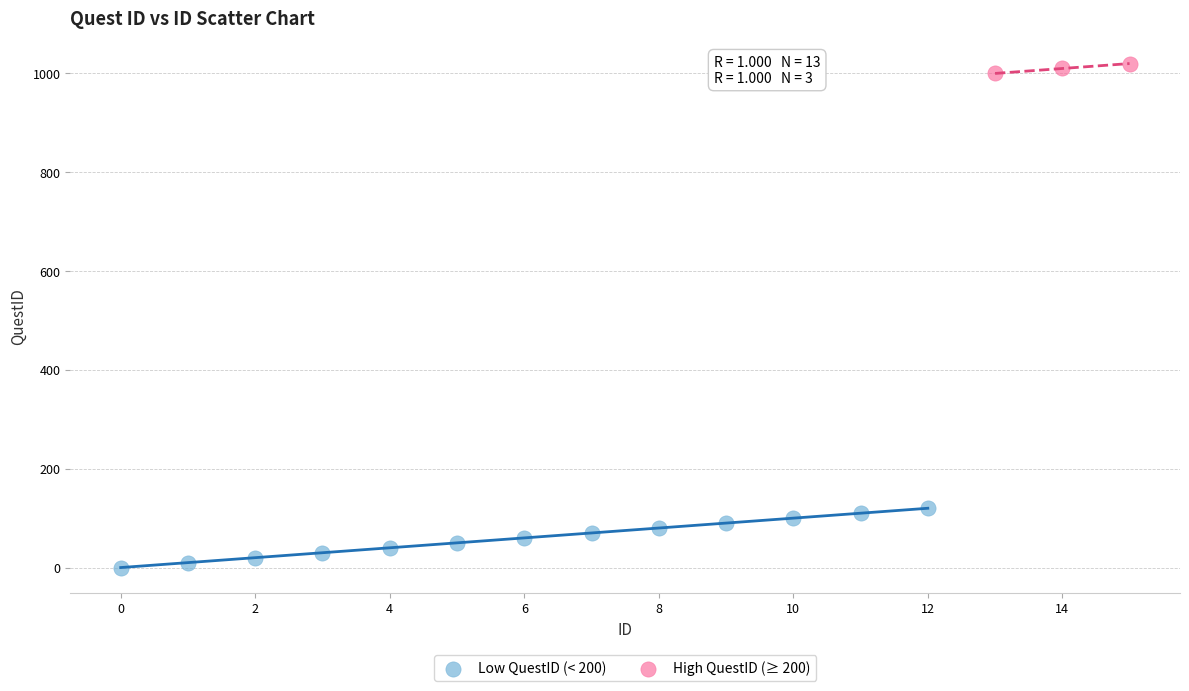

Which series contains the highest Y value?

High QuestID (≥ 200)